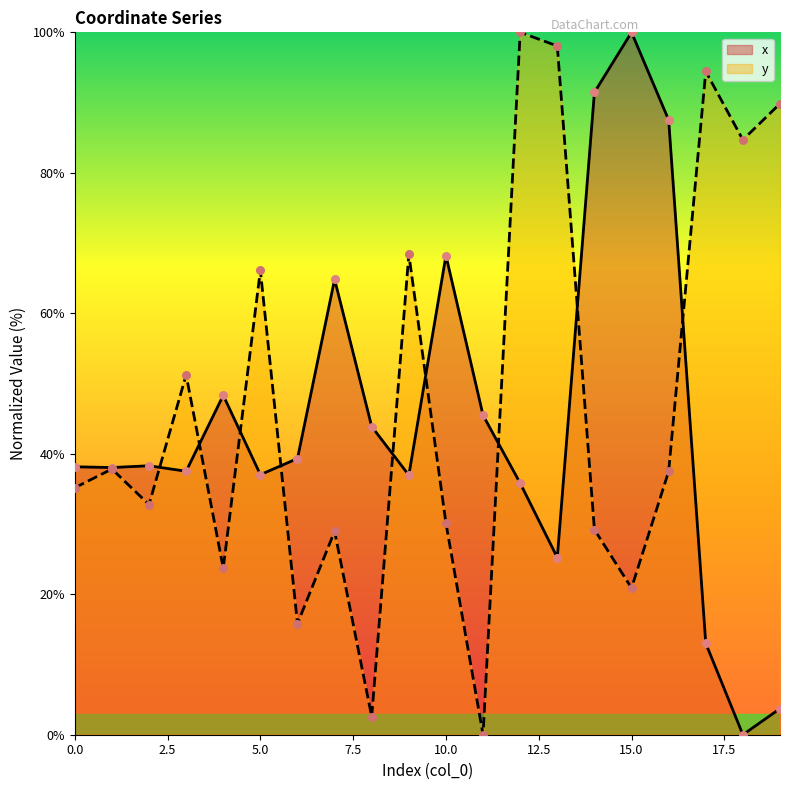

At how many categories does at least one series exceed 25?

20